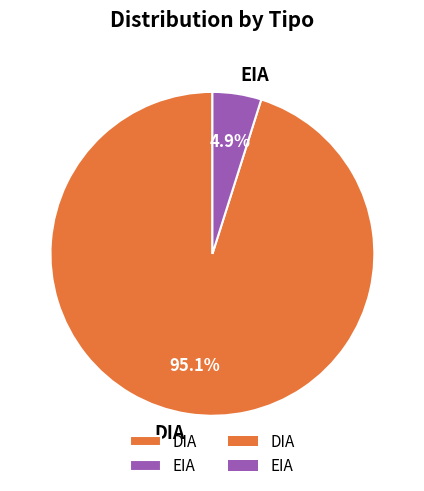

What portion of the pie excludes DIA?

4.9%